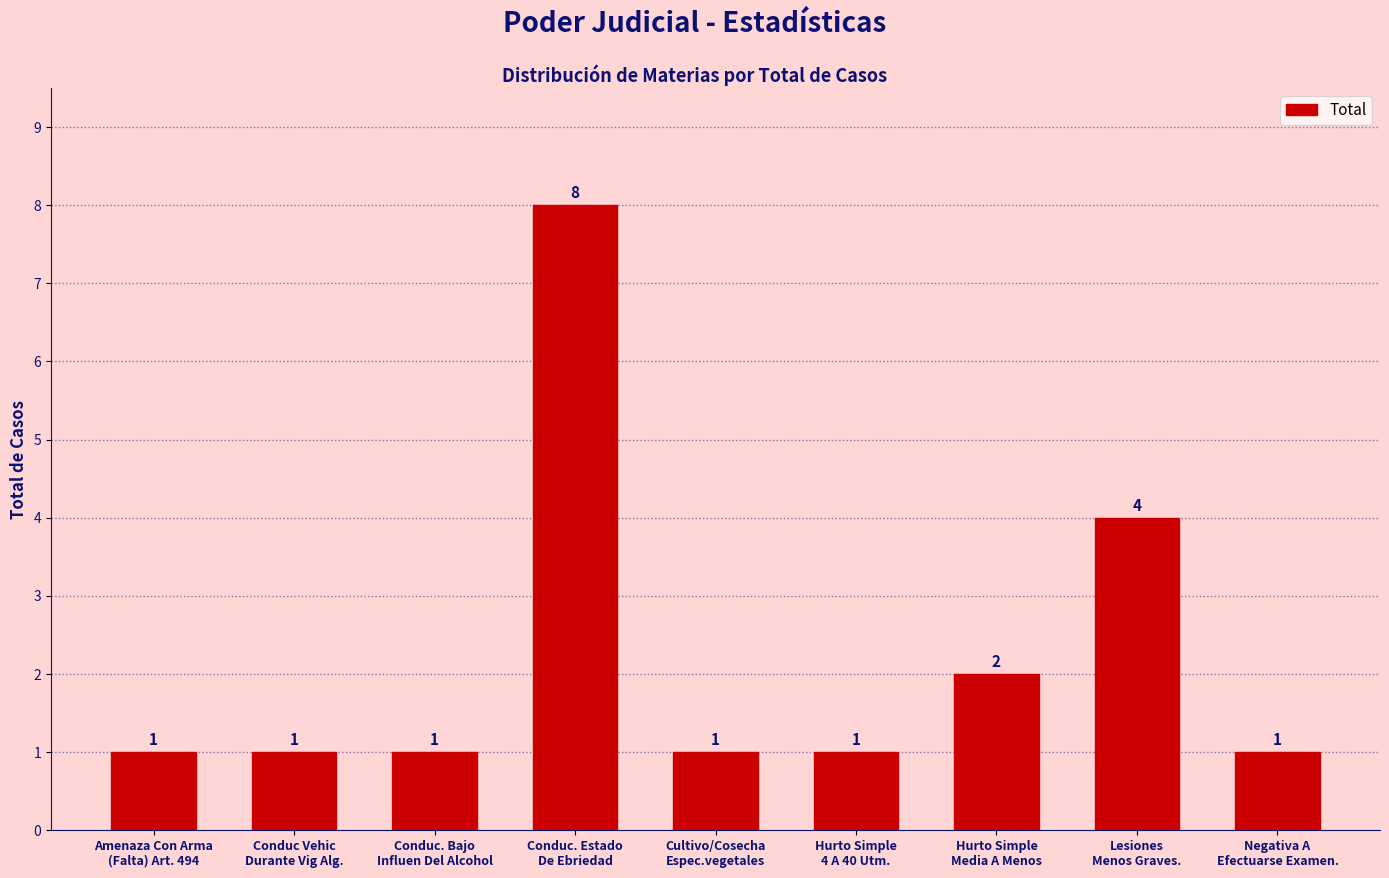

What is the difference between the maximum and minimum values?

7